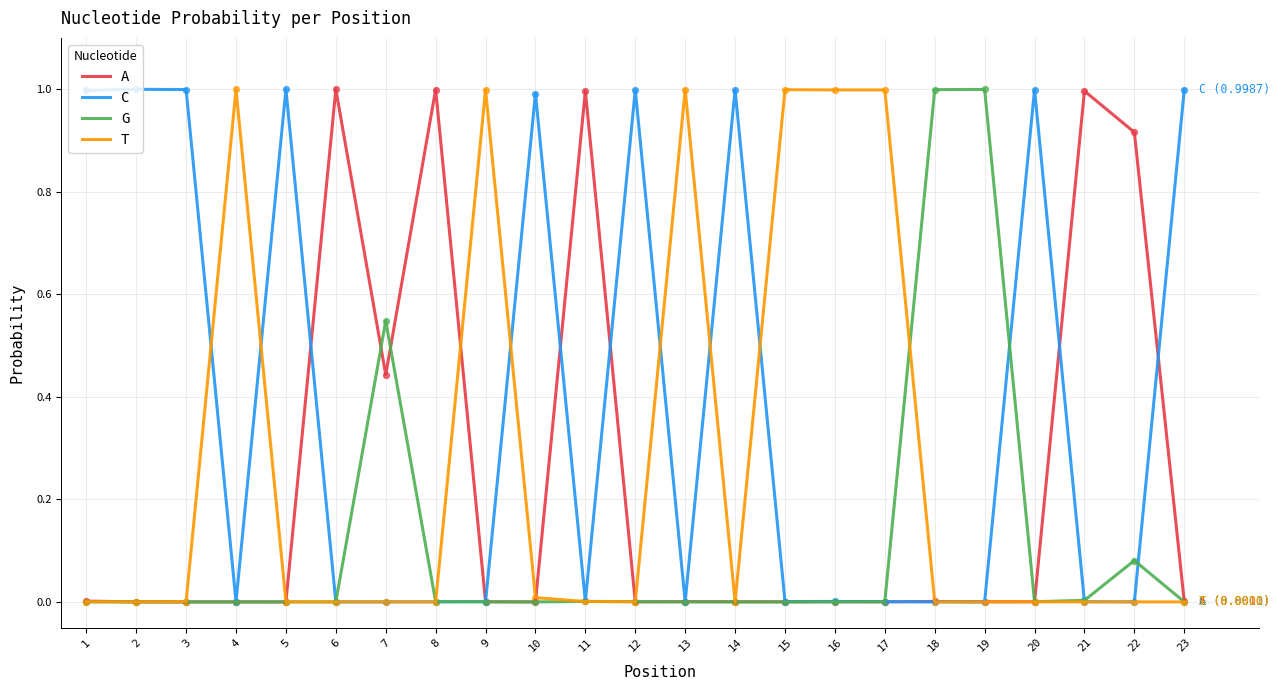

Is it true that T equals 1.8 at 4?

False